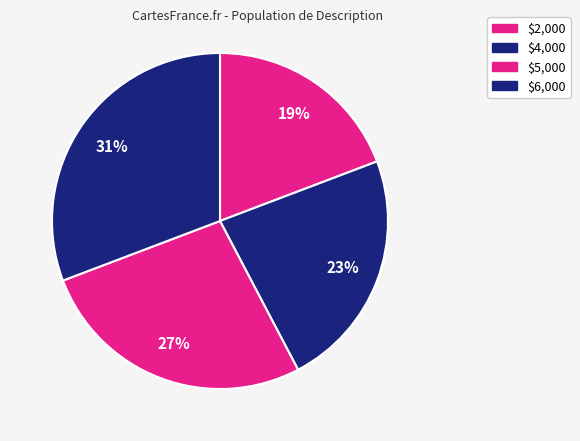

Count the number of slices in the pie.

4